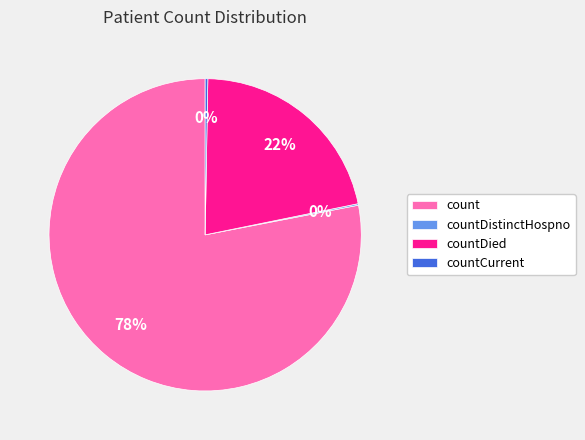

To the nearest percent, what is the difference between the largest and smallest slice percentages?

78%